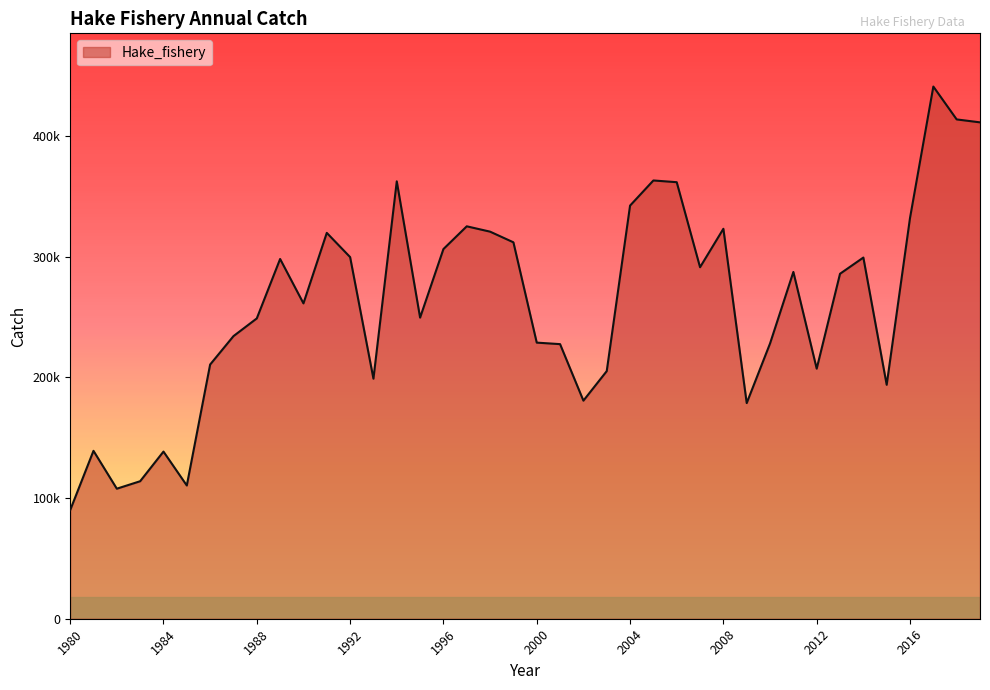

Where is the data nearest to the value 265439?

1990